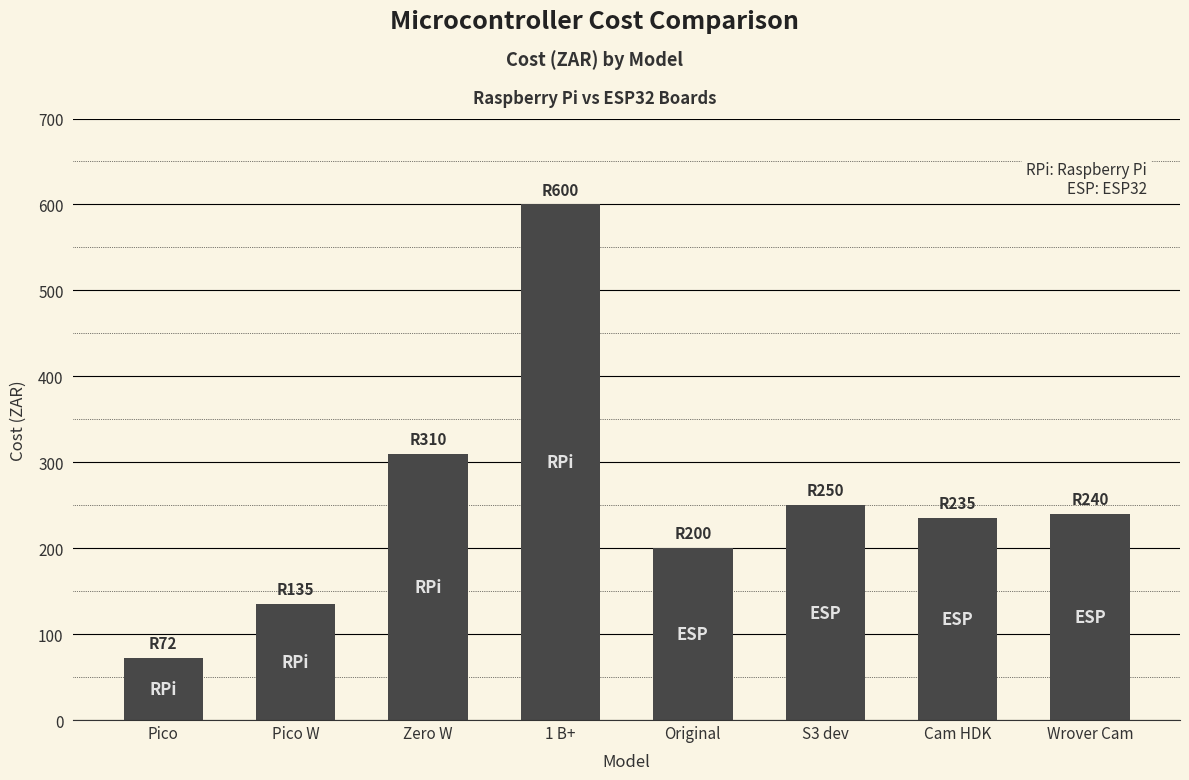

What is the label of the 1st bar from the right?

Wrover Cam